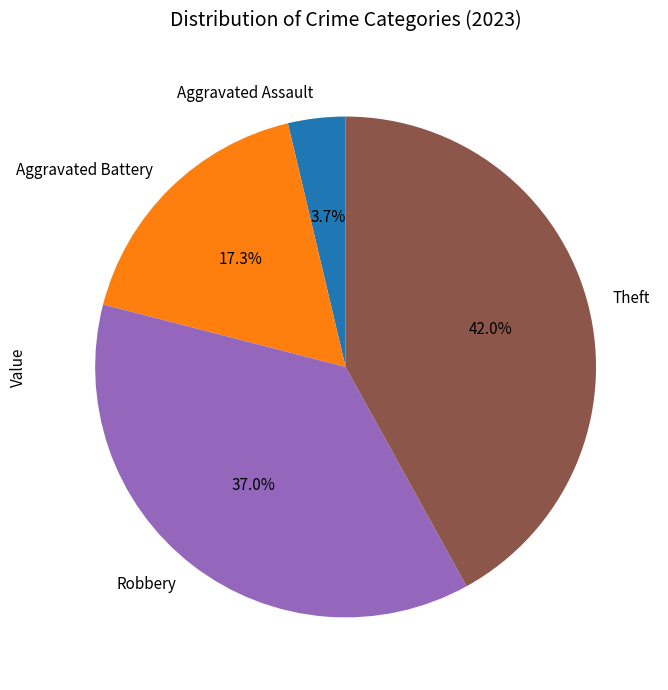

Count the number of slices in the pie.

4